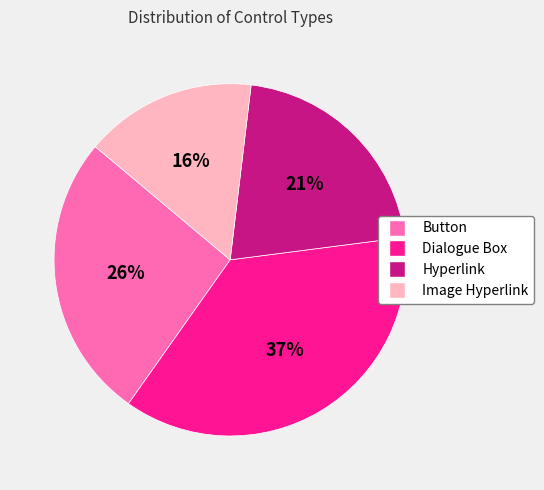

To the nearest percent, what is the average slice percentage?

25%